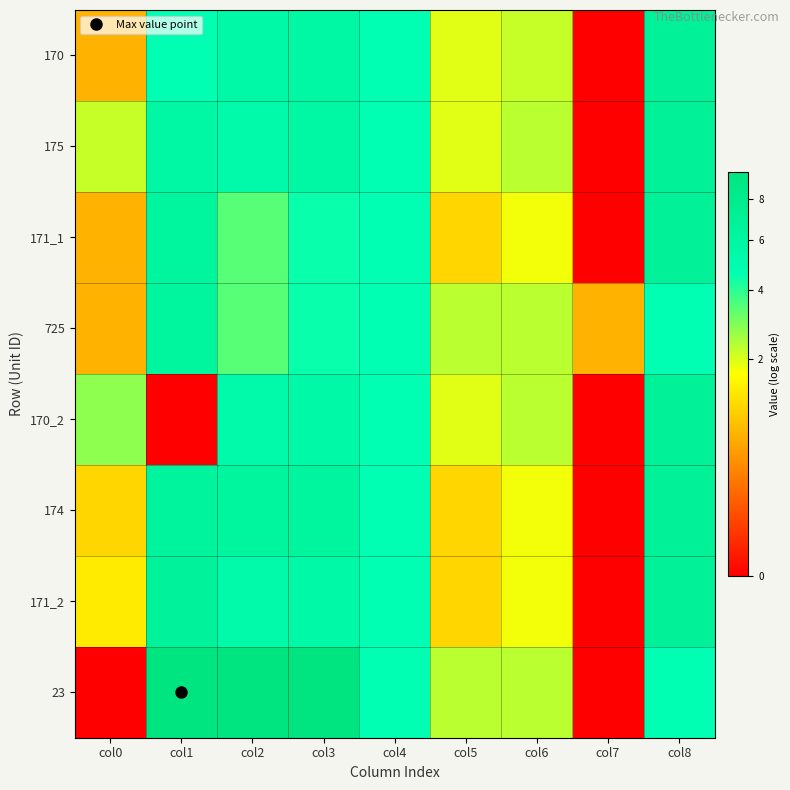

At how many categories does at least one series exceed 6?

4